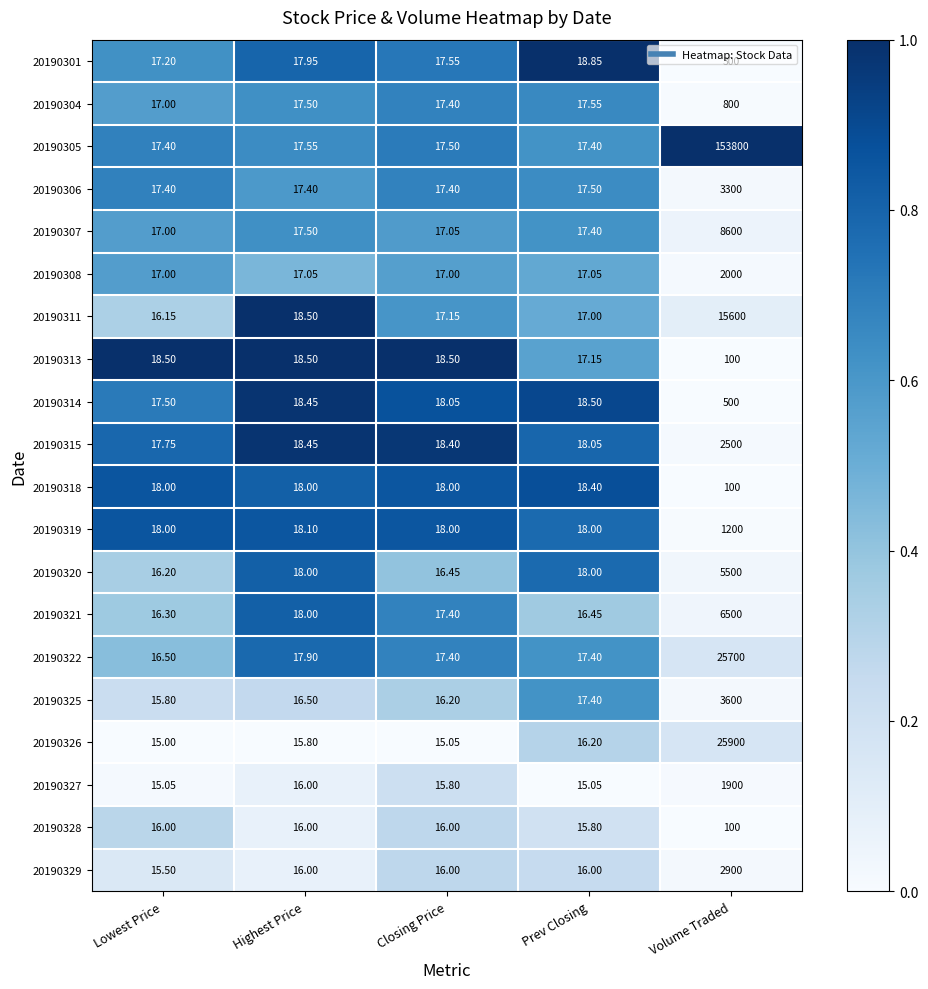

At which category does the chart reach its minimum across all series?

Lowest Price